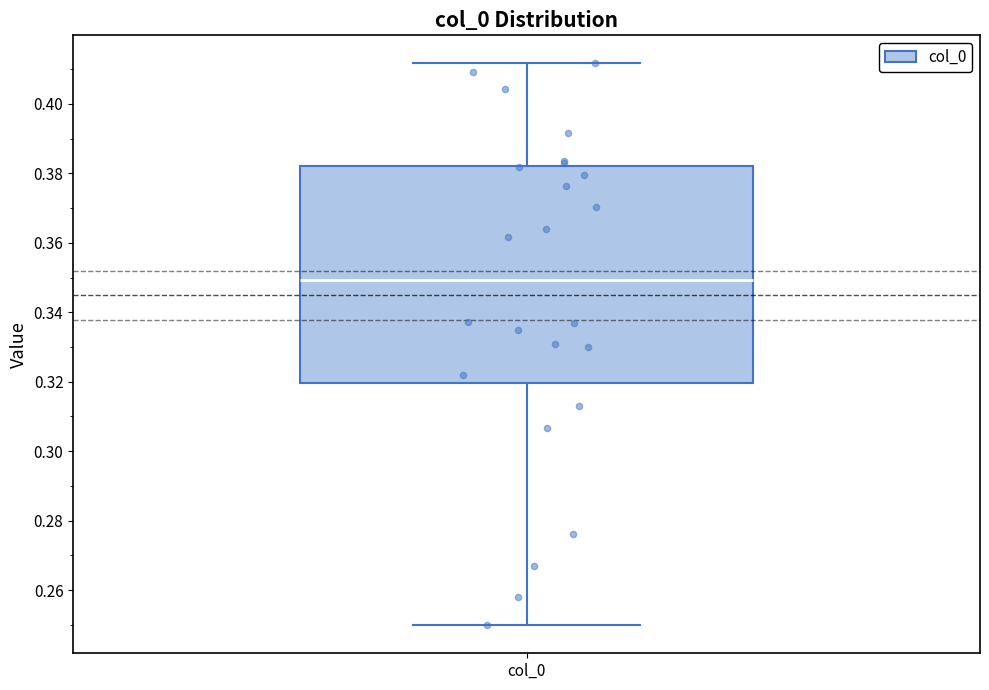

Read this box plot against the y-axis: the position of the median line, the range covered by the box, and the ends of both whiskers. The values are not printed on the chart, so give them approximately, as read against the axis.

median 0.350, box 0.320 to 0.382, whiskers 0.250 to 0.412